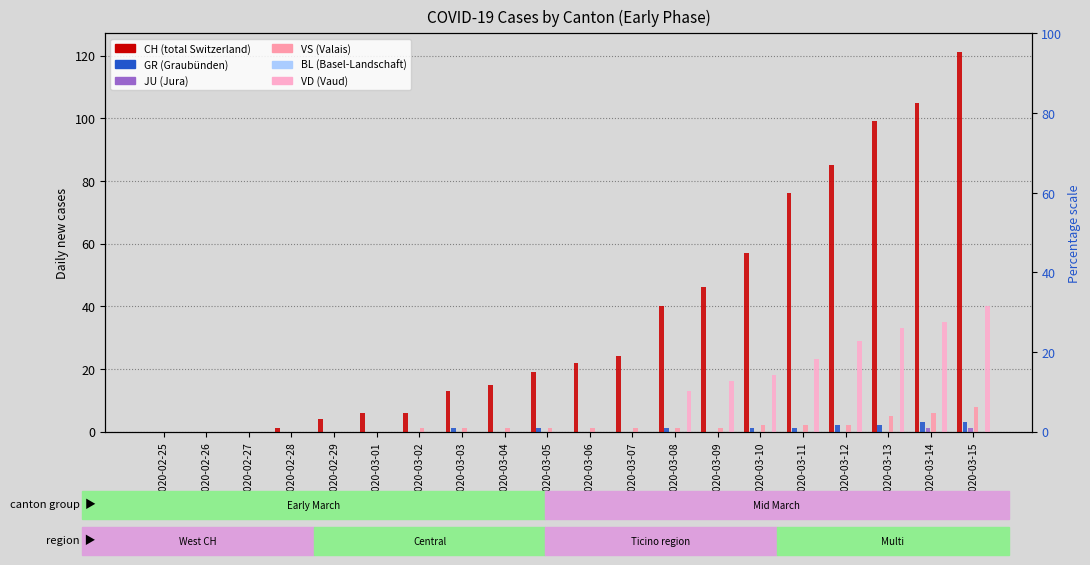

List the labels in order of VD value, largest first.

2020-03-15, 2020-03-14, 2020-03-13, 2020-03-12, 2020-03-11, 2020-03-10, 2020-03-09, 2020-03-08, 2020-02-25, 2020-02-26, 2020-02-27, 2020-02-28, 2020-02-29, 2020-03-01, 2020-03-02, 2020-03-03, 2020-03-04, 2020-03-05, 2020-03-06, 2020-03-07